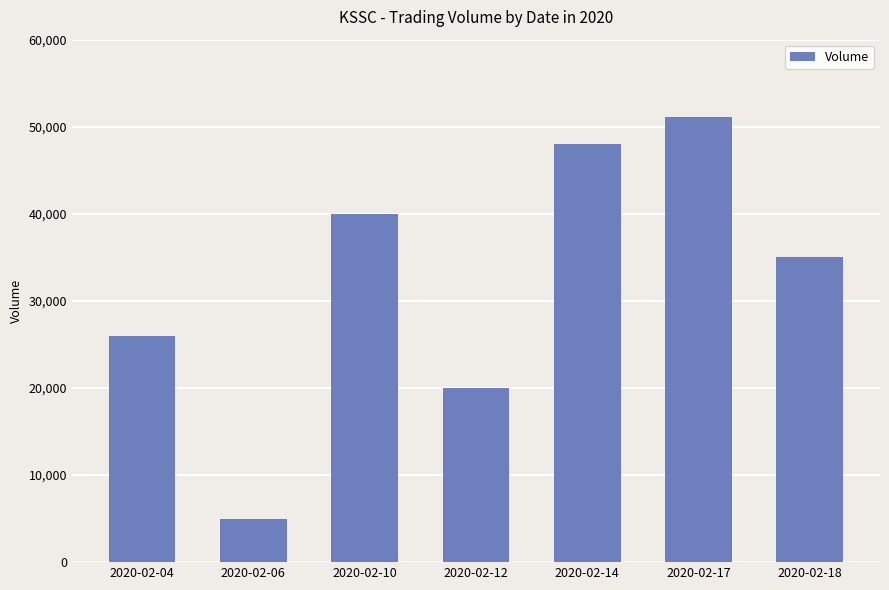

What is the sum of the values at 2020-02-18 and 2020-02-10?

75000